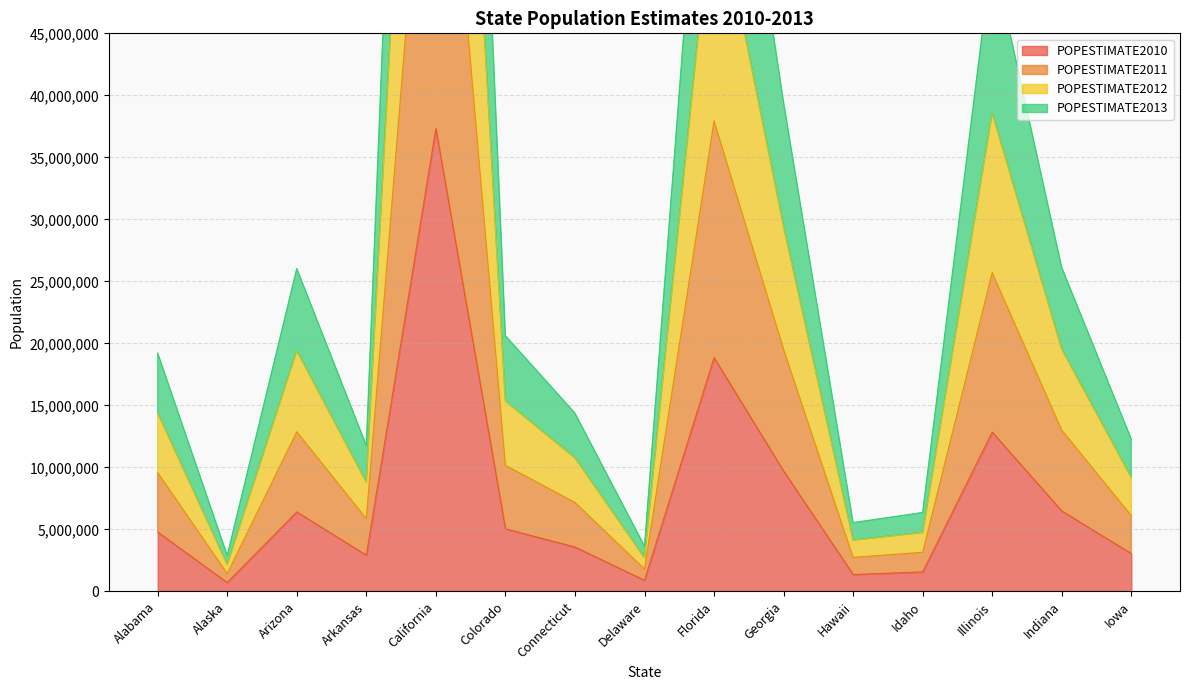

At which label does POPESTIMATE2012 reach its minimum?

Alaska